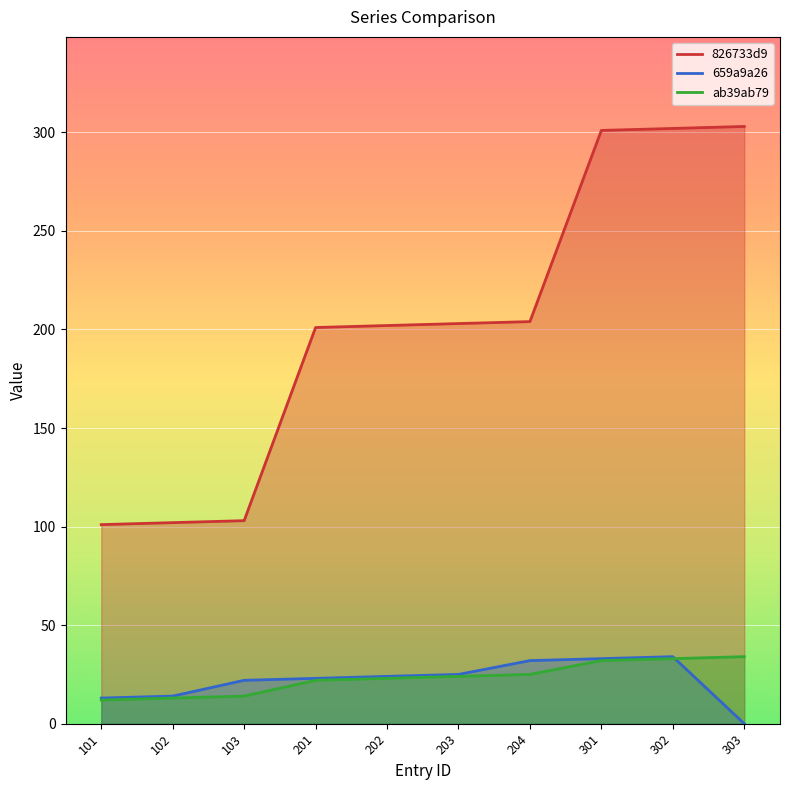

What is the sum of the 659a9a26 values at 103 and 203?

47